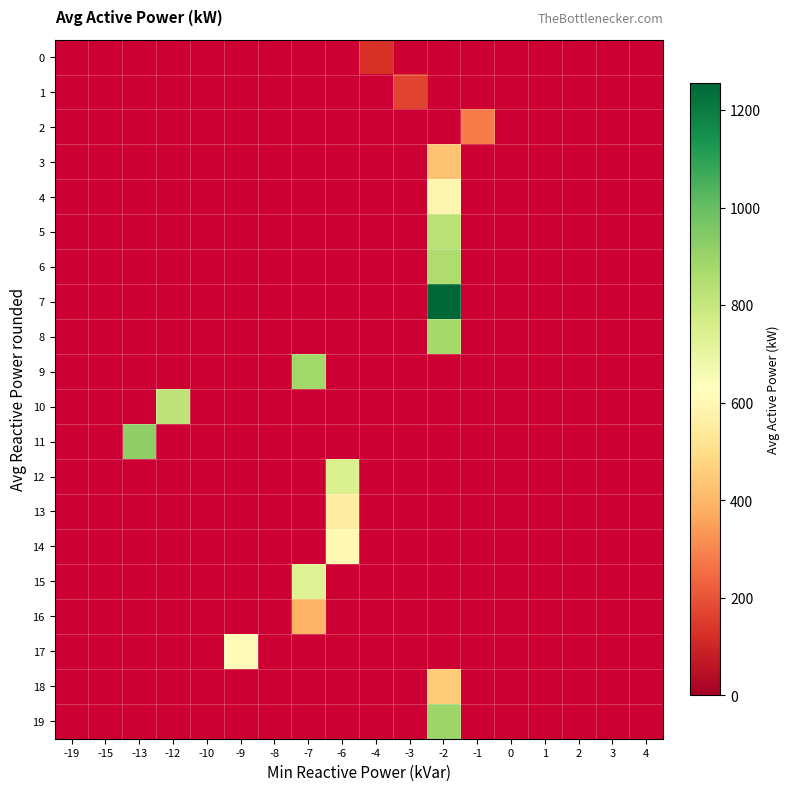

Which series has the largest total across all categories?

7